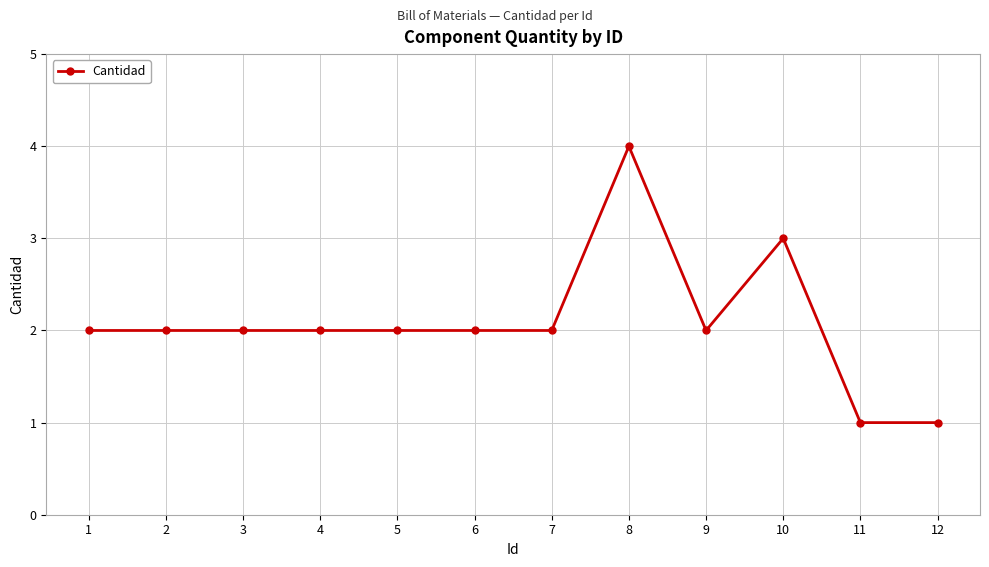

Reading left to right, list all the values displayed in this chart.

1=2	2=2	3=2	4=2	5=2	6=2	7=2	8=4	9=2	10=3	11=1	12=1